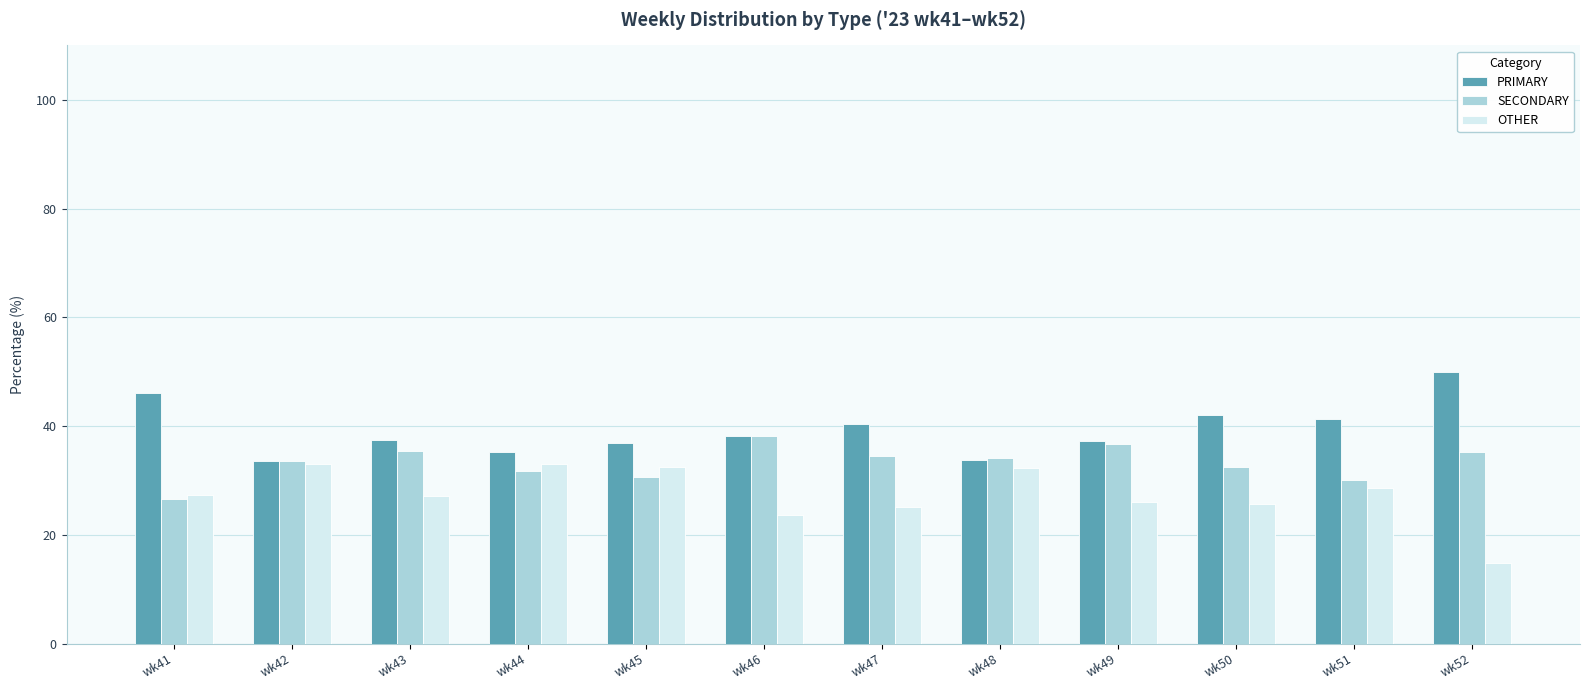

Which series has the largest range (max minus min)?

OTHER